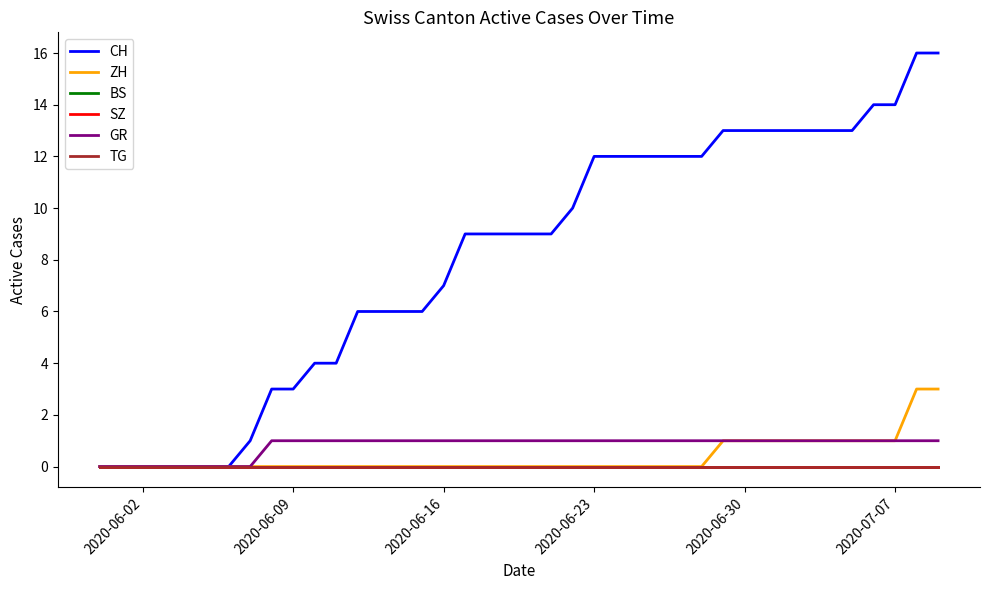

Does the chart display data point markers on the line(s)?

No